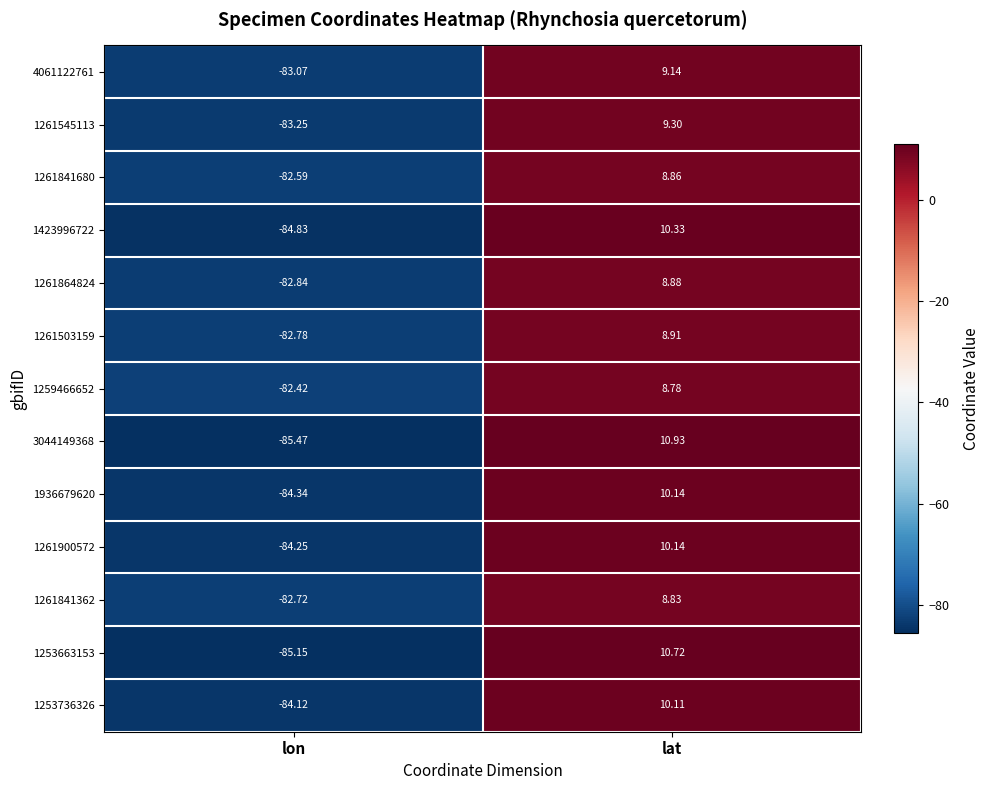

Which series has the largest range (max minus min)?

3044149368